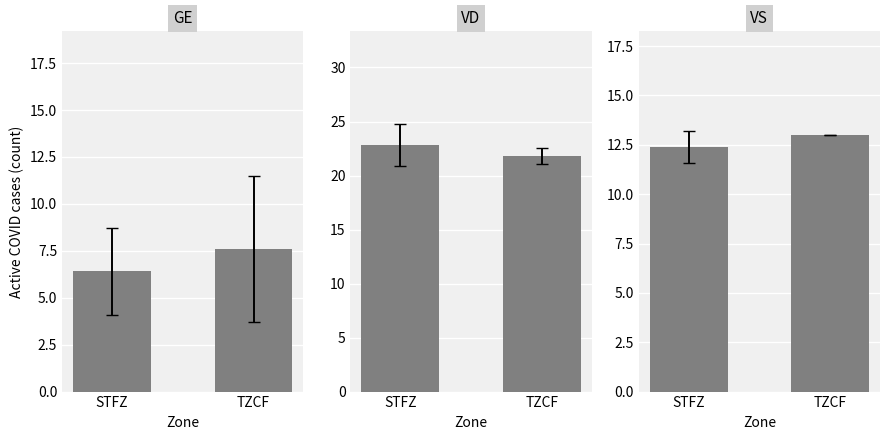

What is the spread (max minus min) of values at TZCF?

14.2